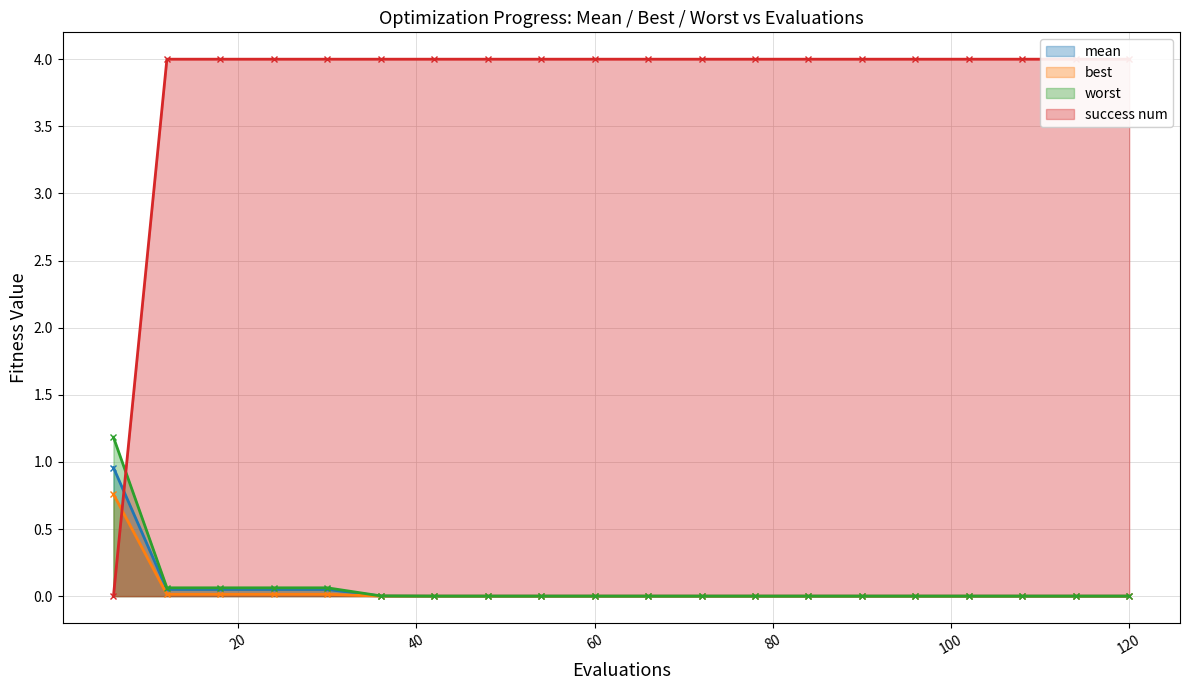

True or false: best and mean intersect in this chart.

False